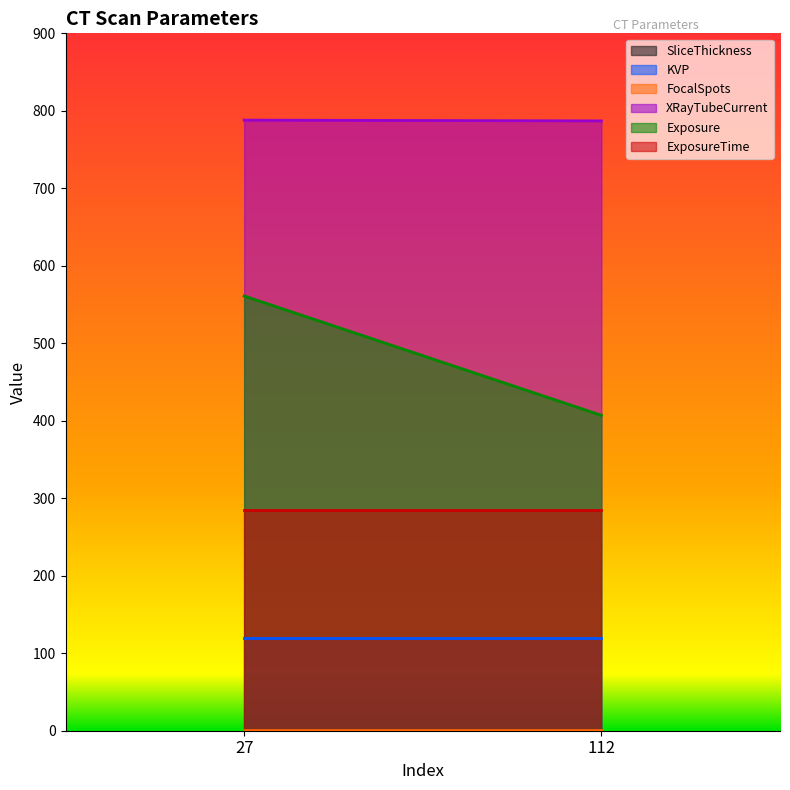

List the series in order of their peak value, lowest first.

FocalSpots, SliceThickness, KVP, ExposureTime, Exposure, XRayTubeCurrent